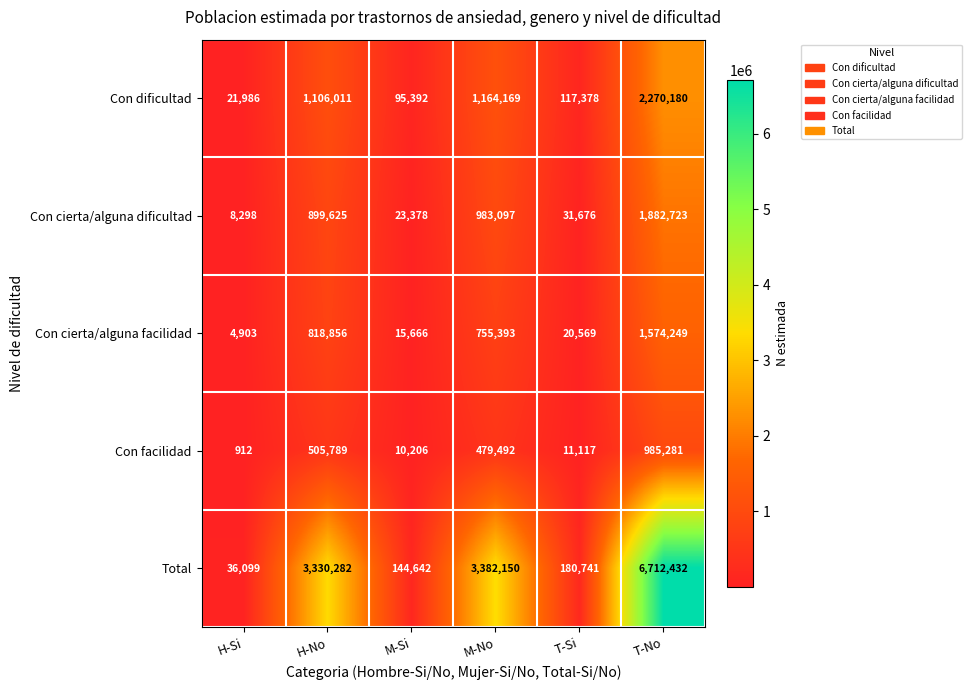

True or false: Con cierta/alguna facilidad has a value of 645392 at T-No.

False